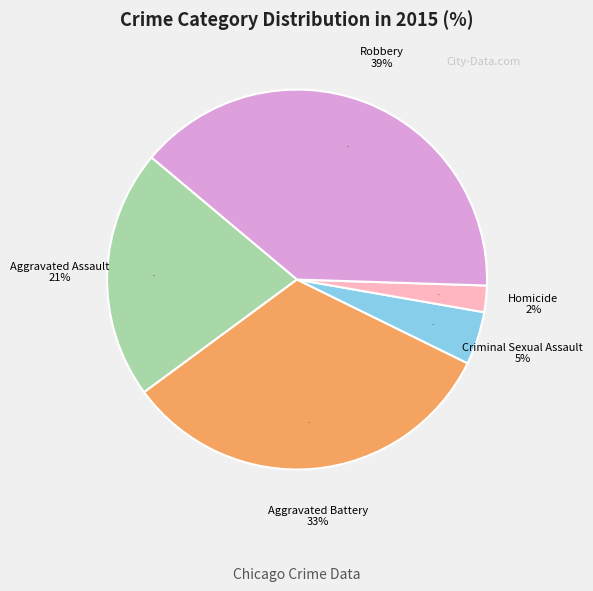

Count the number of slices in the pie.

5